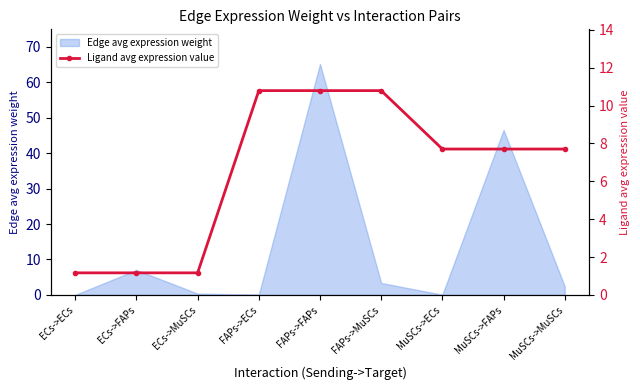

What is the difference between the maximum and minimum values?

9.6